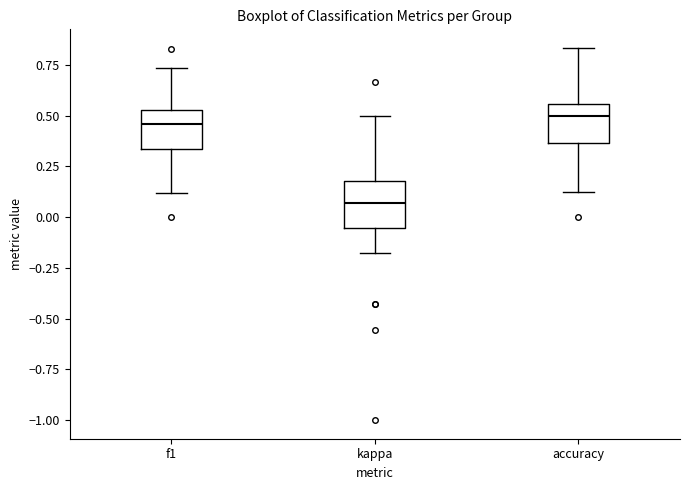

Reading left to right, read every box against the y-axis: the position of its median line, the range the box covers, and the ends of its whiskers. The values are not printed on the chart, so give them approximately, as read against the axis.

f1: median 0.45, box 0.35 to 0.55, whiskers 0.10 to 0.75
kappa: median 0.05, box -0.05 to 0.20, whiskers -0.20 to 0.50
accuracy: median 0.50, box 0.35 to 0.55, whiskers 0.15 to 0.85